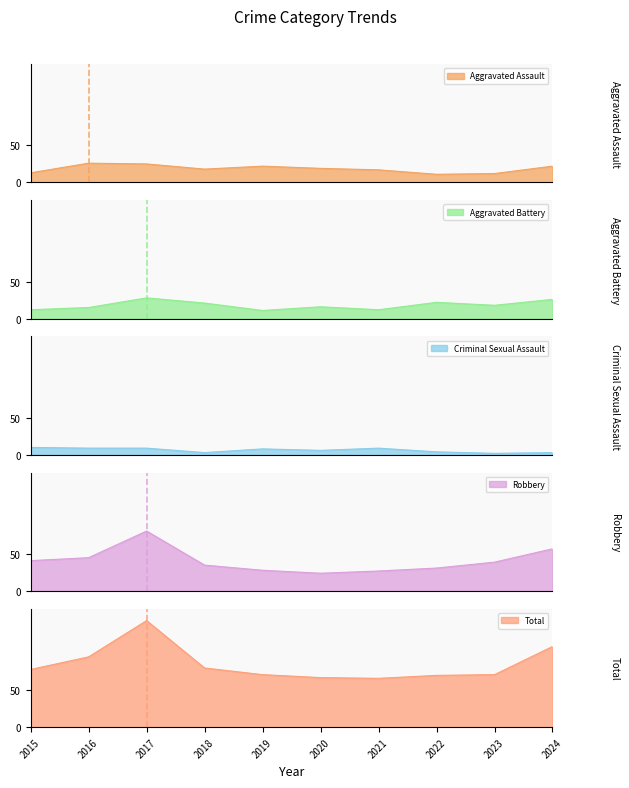

What are all the series names shown in the legend?

Aggravated Assault, Aggravated Battery, Criminal Sexual Assault, Robbery, Total